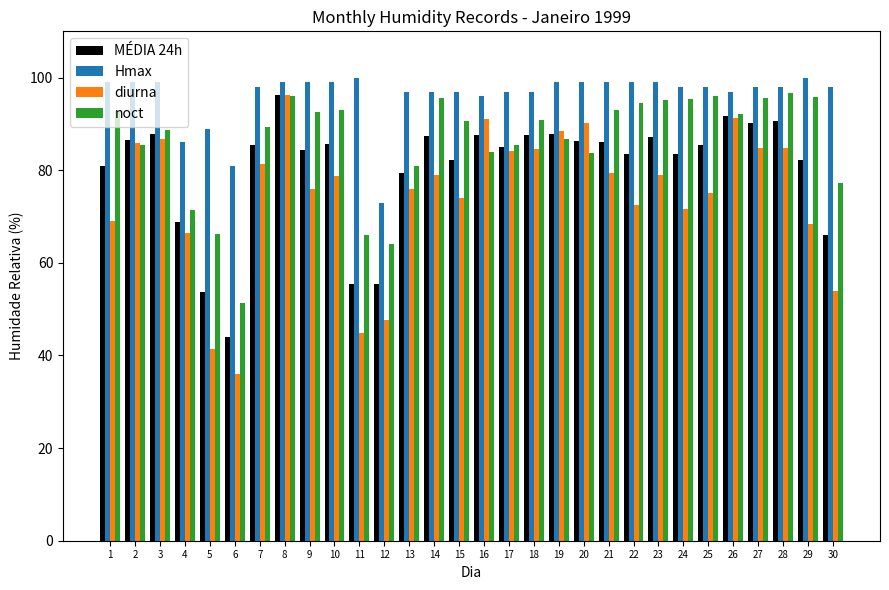

At which category is the sum across all series the highest?

8